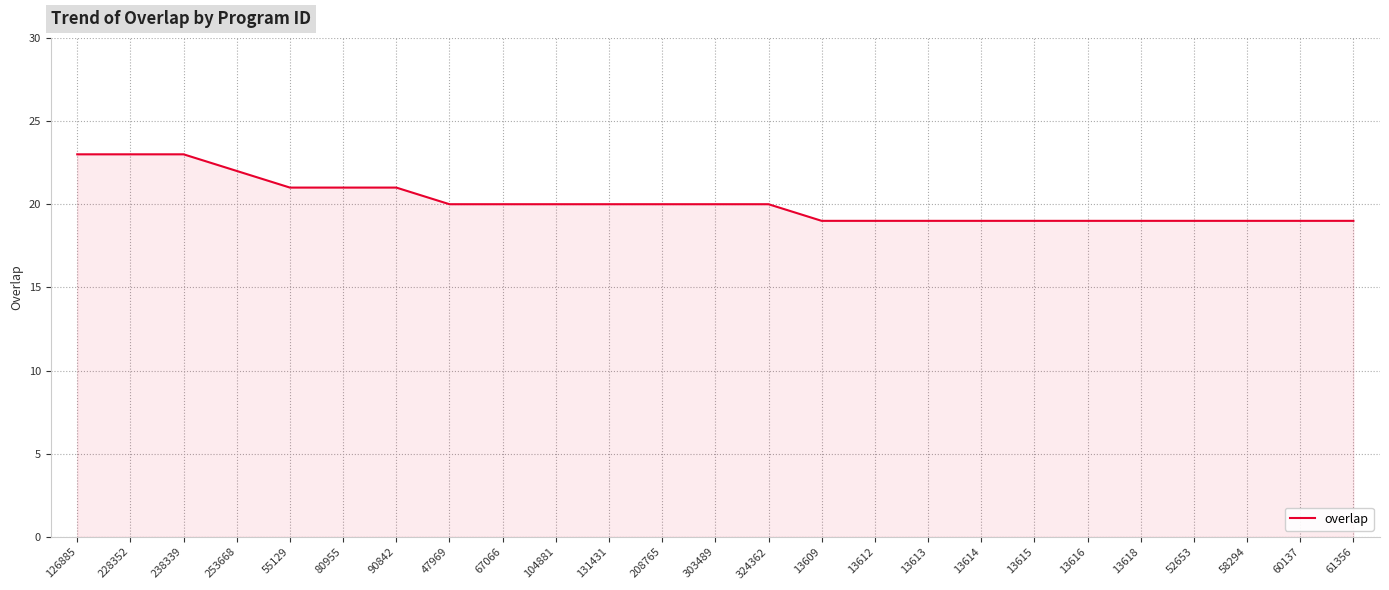

Does the chart have visible grid lines?

Yes